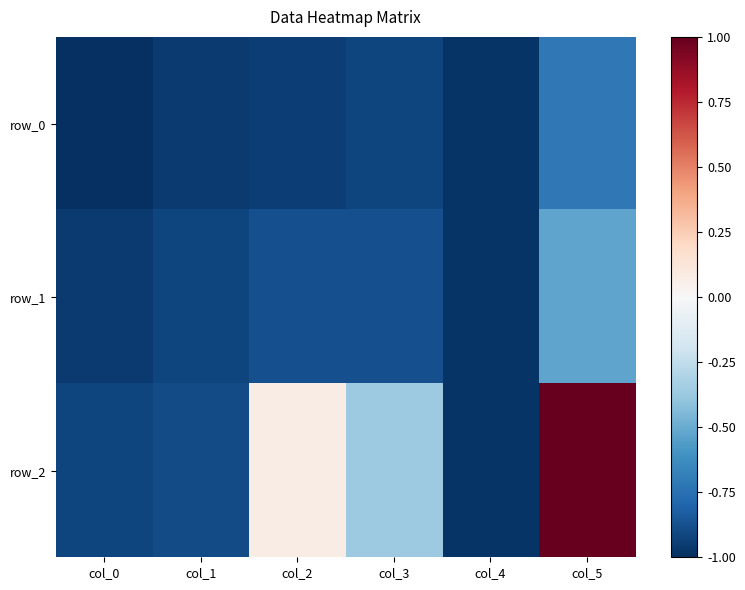

What is the total value across all series at col_2?

-1.7